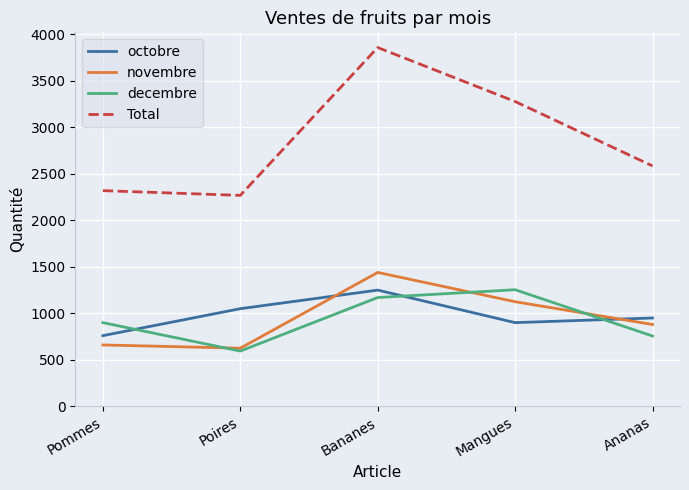

Between Mangues and Ananas, which series saw the biggest shift?

Total